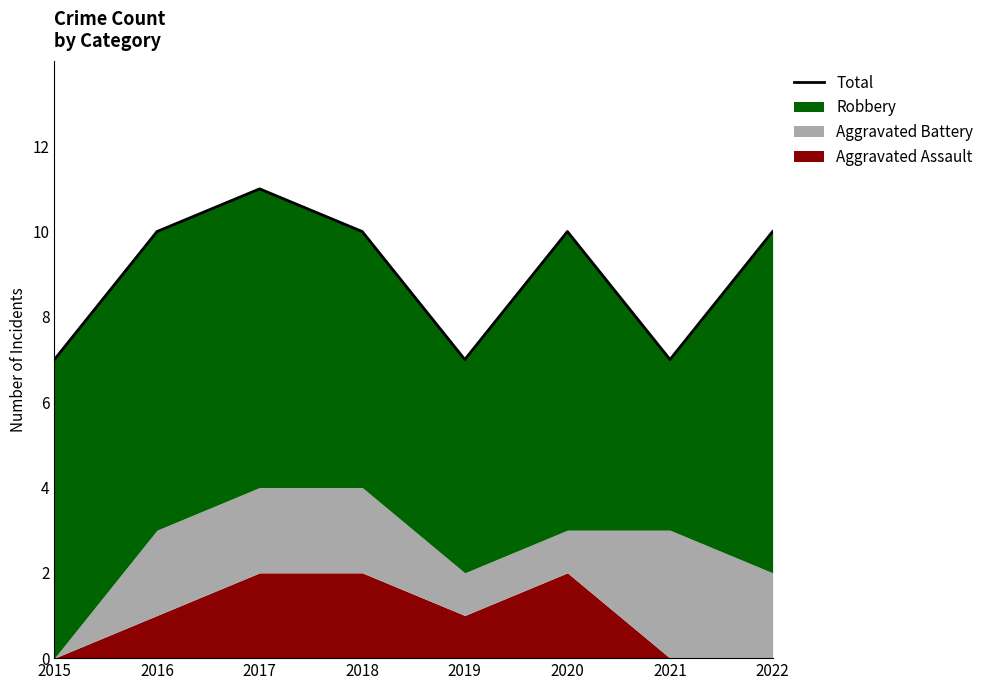

What is the sum of the values at 2015 and 2016?

17